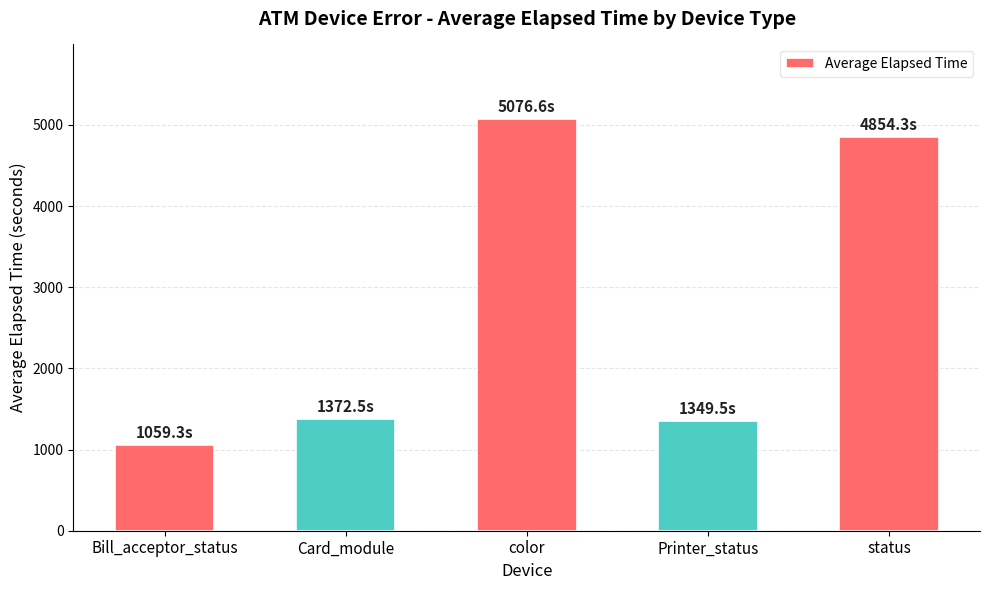

What is the label of the 5th bar from the left?

status